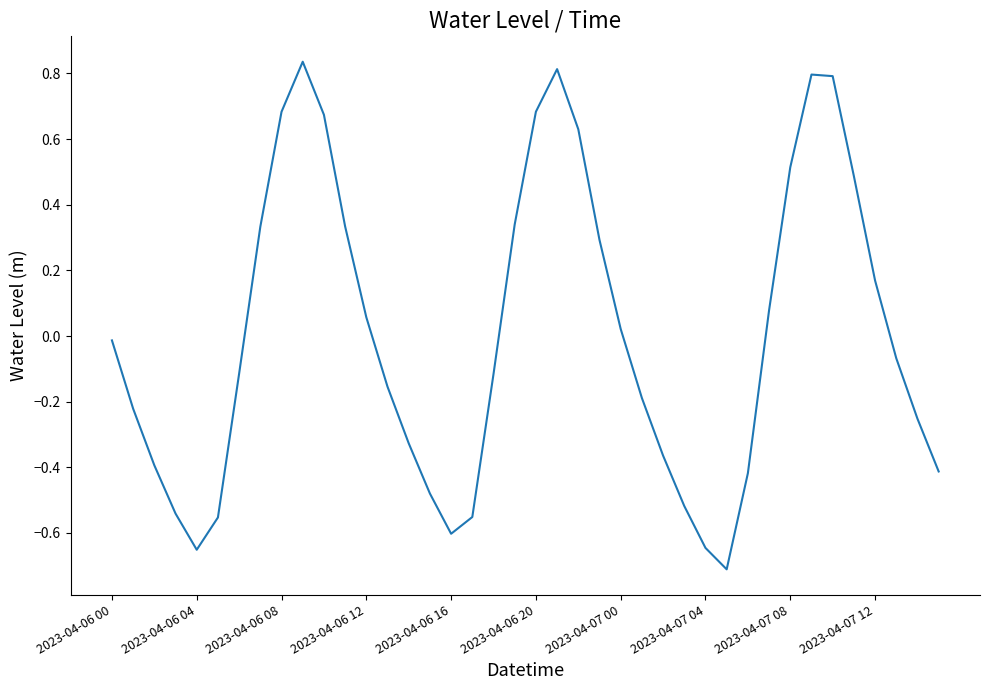

Does the chart display data point markers on the line(s)?

No